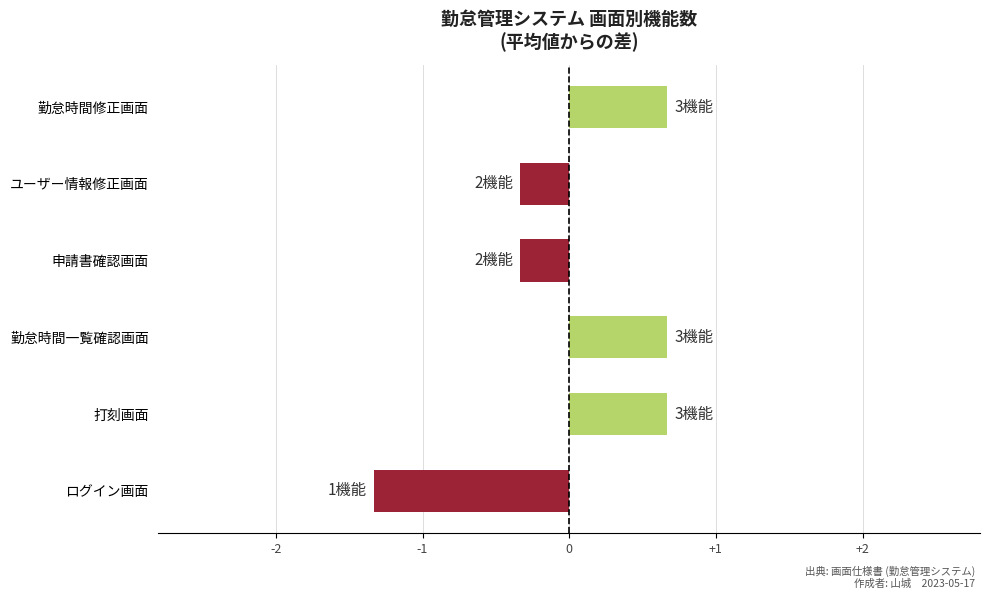

Are the bars horizontal?

Yes